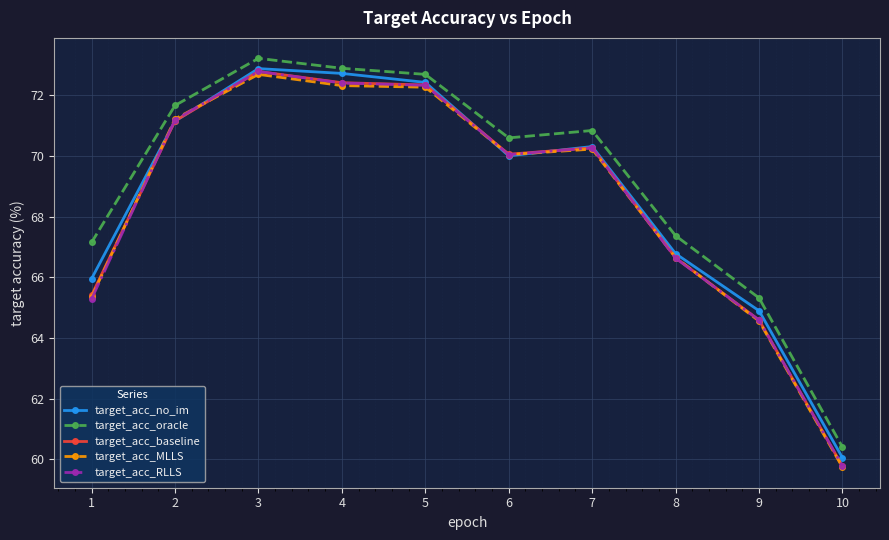

At which label does target_acc_MLLS reach its peak?

3